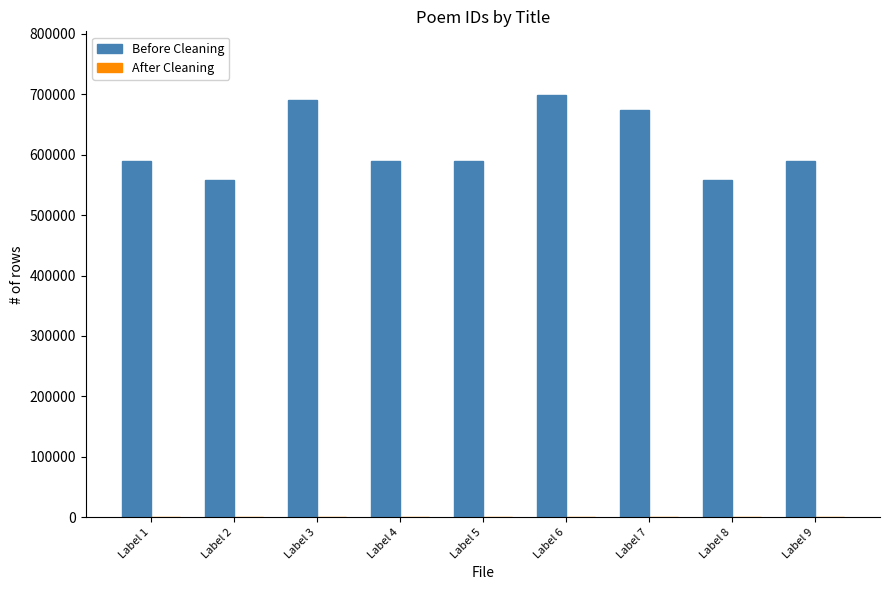

Are the bars grouped side by side (vs. stacked)?

Yes